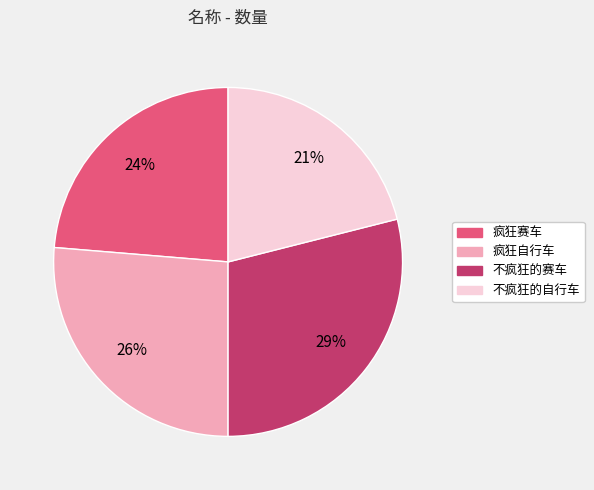

Which slice is the largest?

不疯狂的赛车